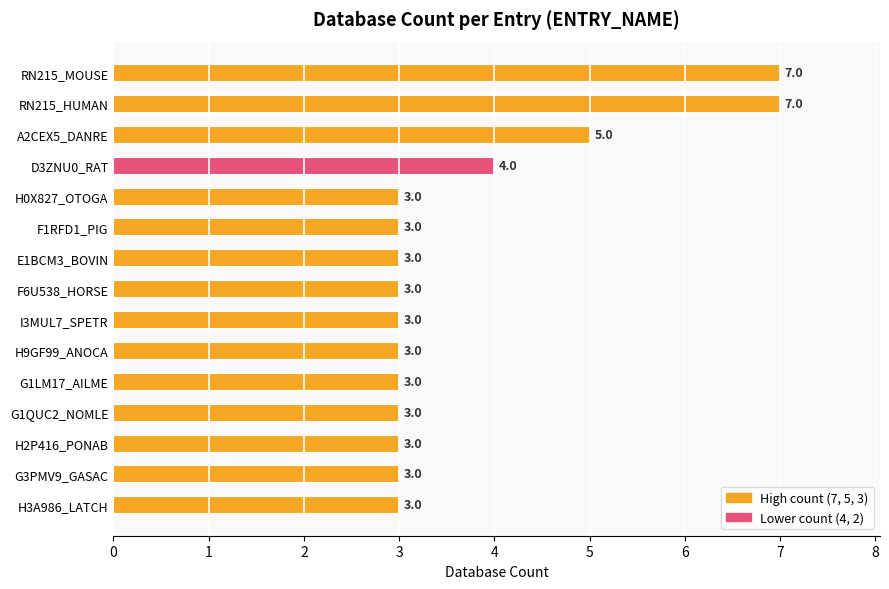

How many values are between 3 and 4?

12